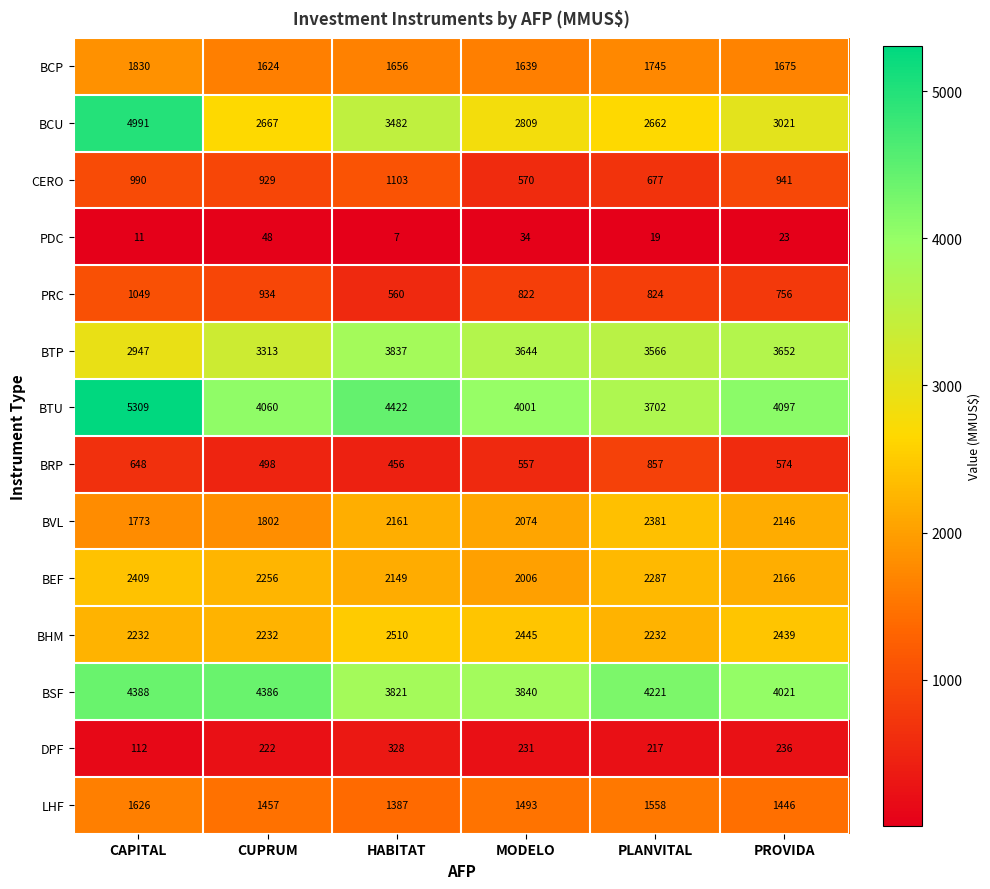

What is the spread (max minus min) of values at CAPITAL?

5298